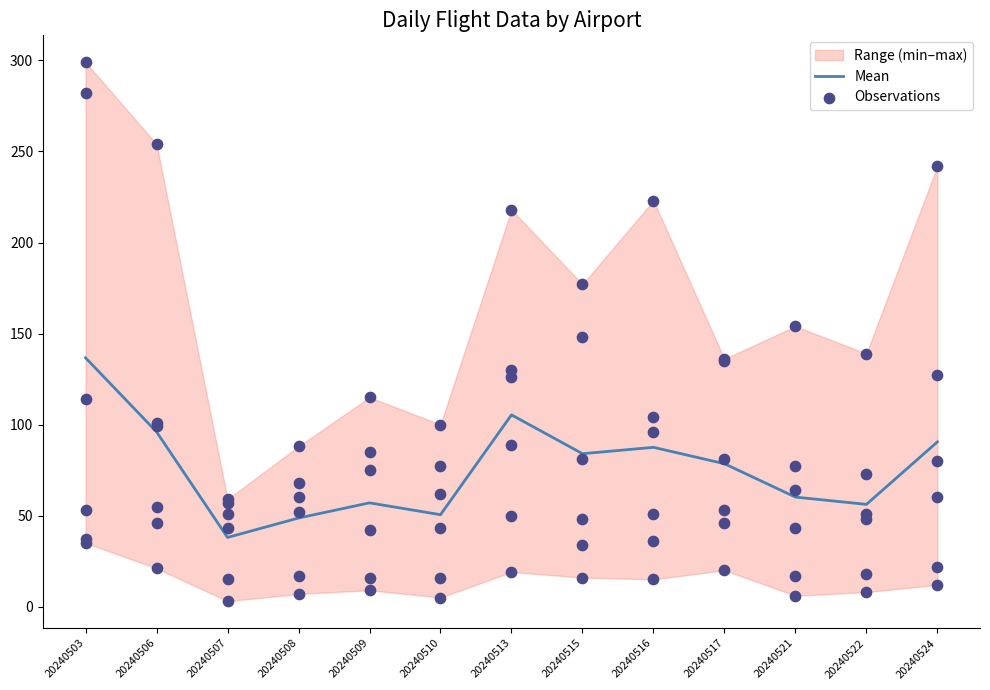

Which category has the highest value in the Mean series?

20240503